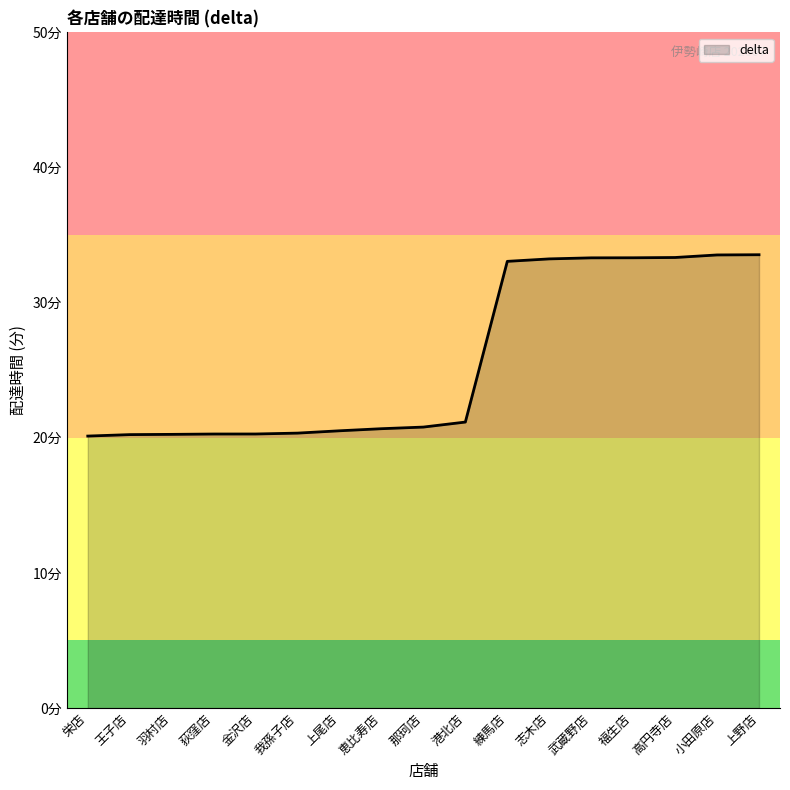

Does the chart have visible grid lines?

No